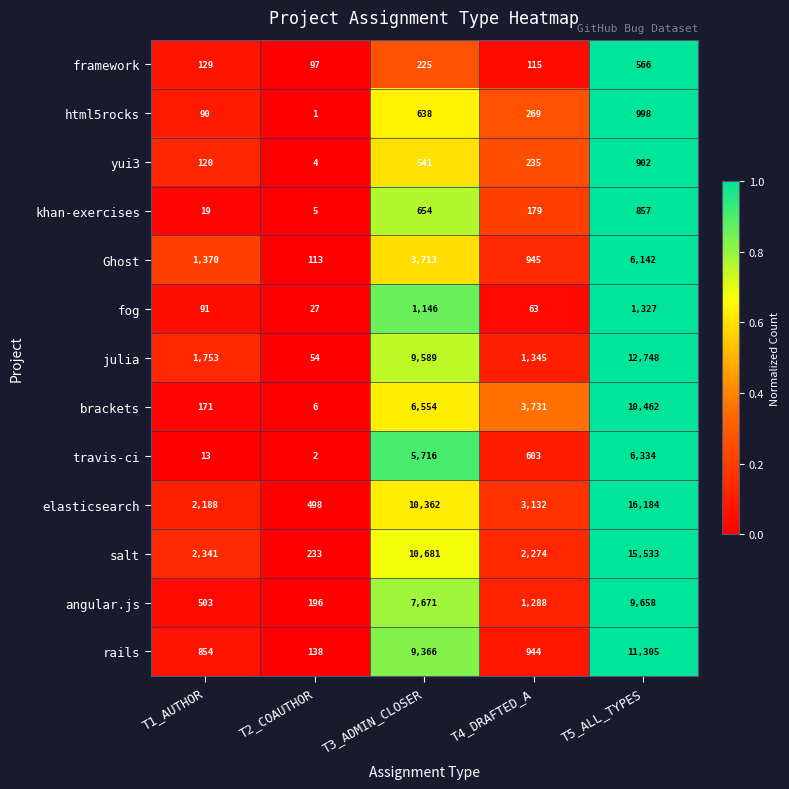

At which category is the sum across all series the highest?

T5_ALL_TYPES